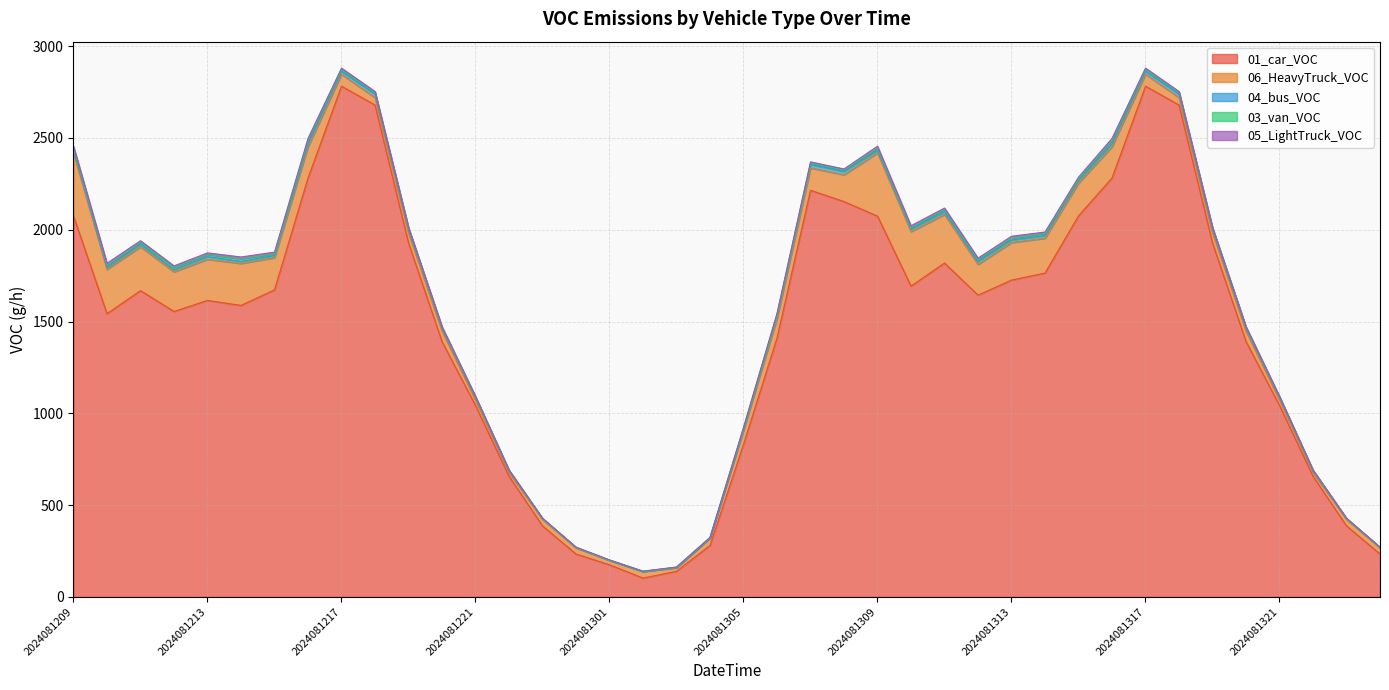

What is the total value across all series at 2024081316?

2497.4